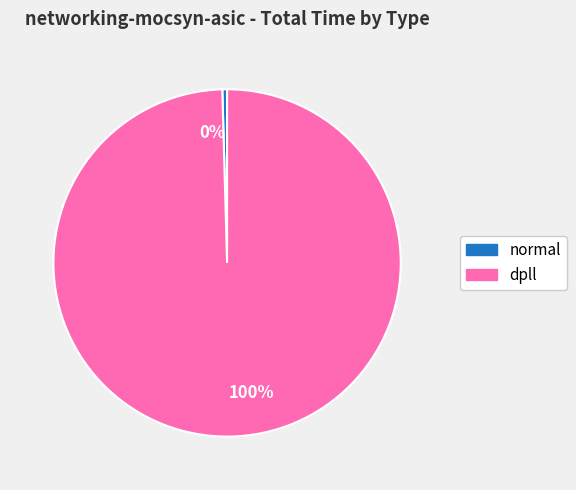

What is the largest slice in the pie chart?

dpll